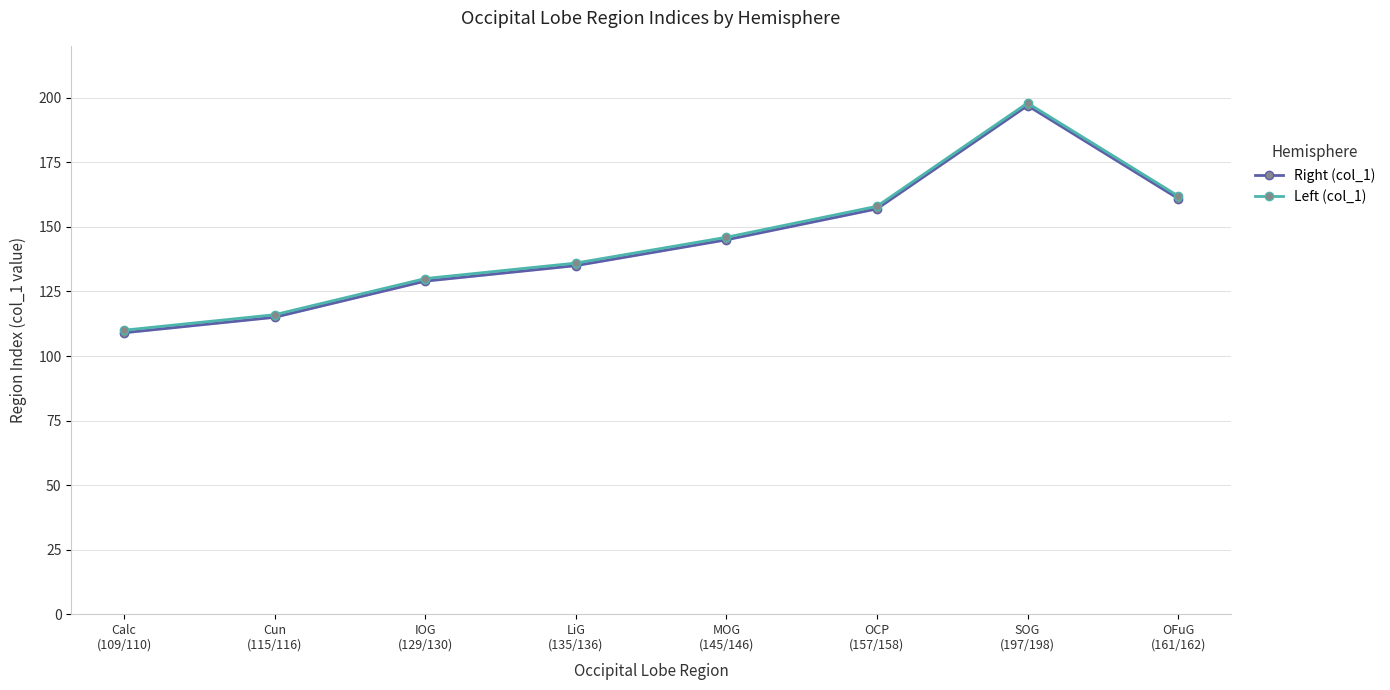

Which series has the largest total across all categories?

Left (col_1)